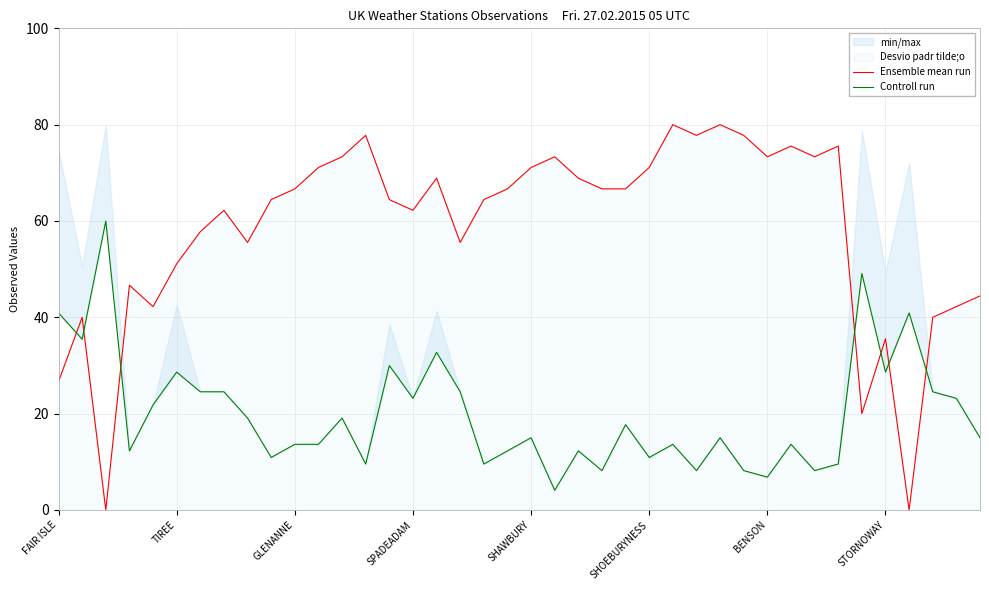

The Ensemble mean run series shows 66.7 at GLENANNE. True or false?

True